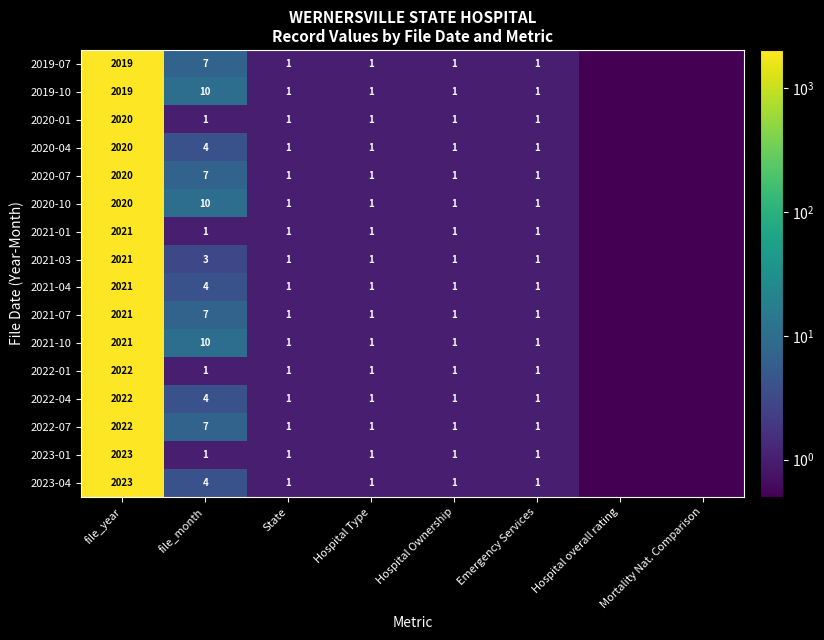

Is the value of 2021-07 at file_year greater than the value of 2022-01 at Hospital Ownership?

Yes